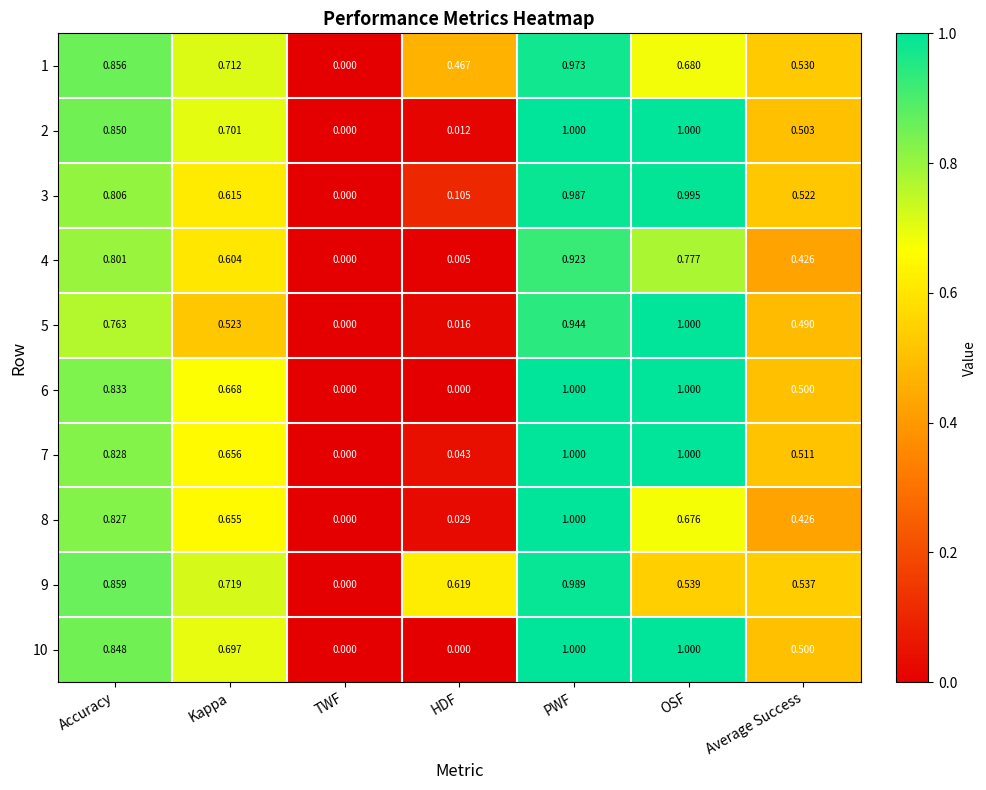

Where is 3 nearest to the value 0?

TWF